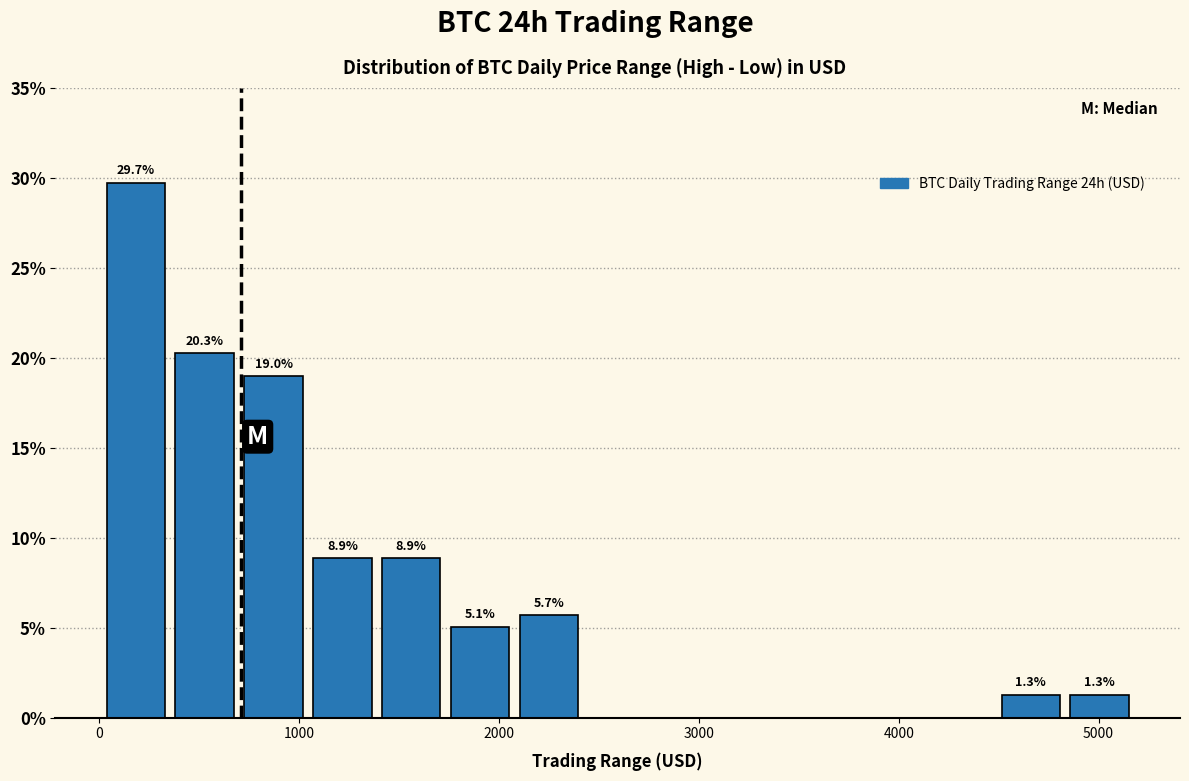

Read against the x-axis, roughly where is the centre of the tallest bar?

200